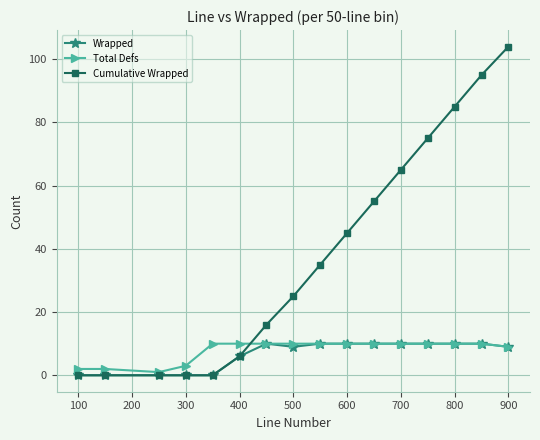

How many Total Defs values are between 9 and 10?

12